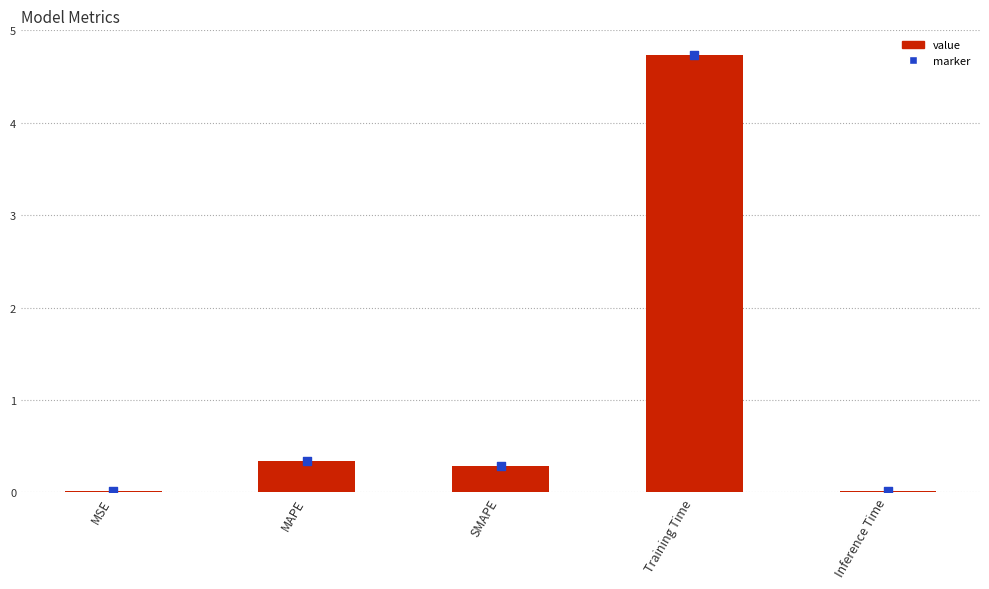

What is the change in value from MSE to Training Time?

+4.7